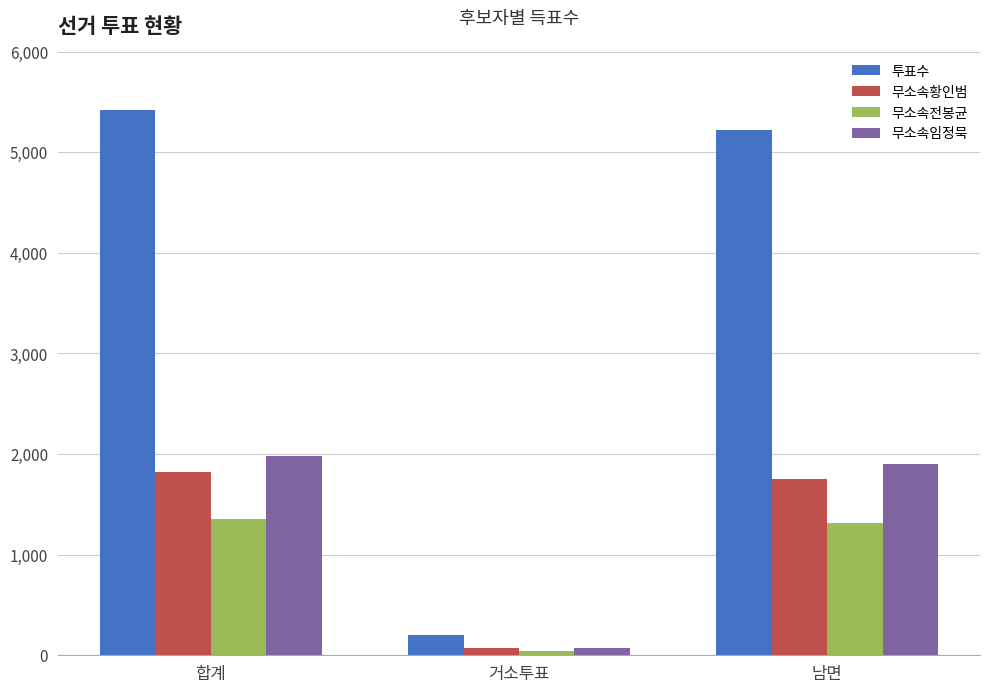

What is the maximum value for 투표수?

5421